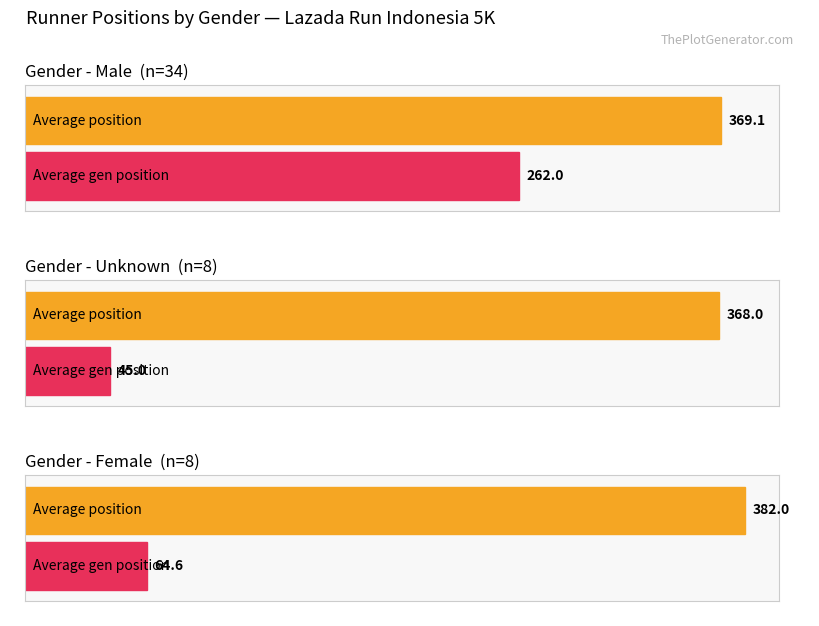

What position from the left is Unknown?

2